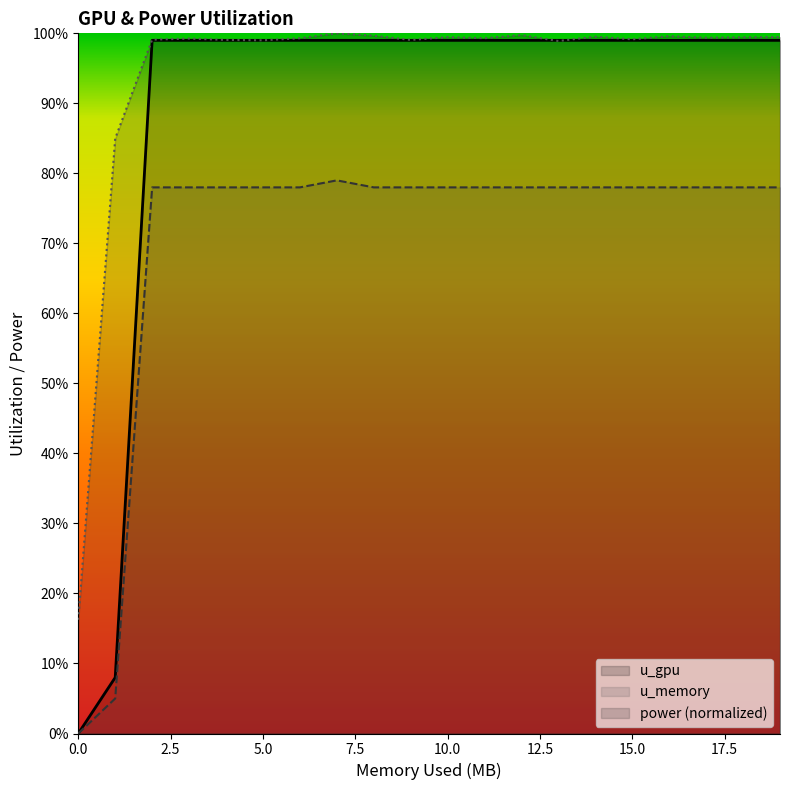

What is the spread (max minus min) of values at 0.0?

16.2